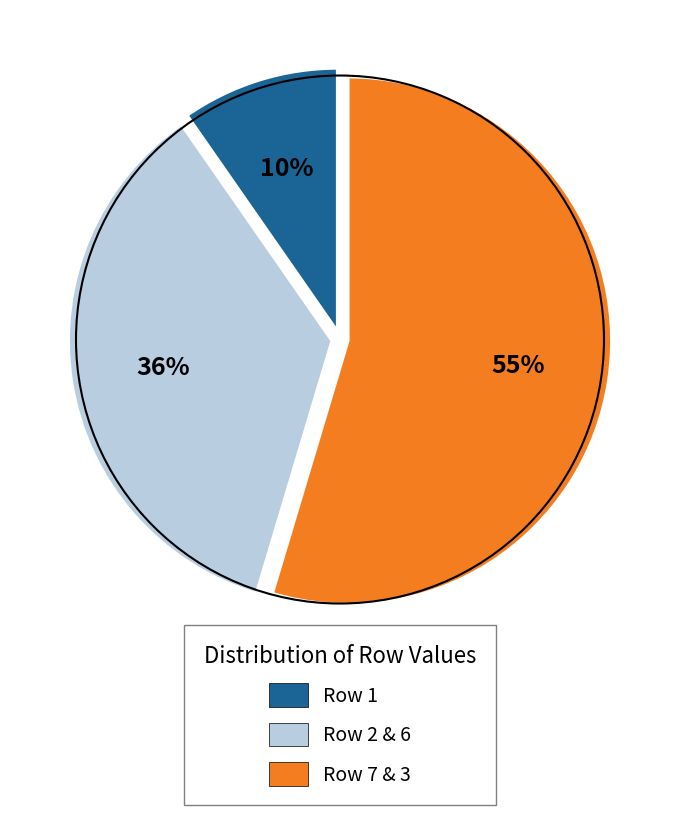

Is it true that Row 2 & 6 is 36% of the pie?

True